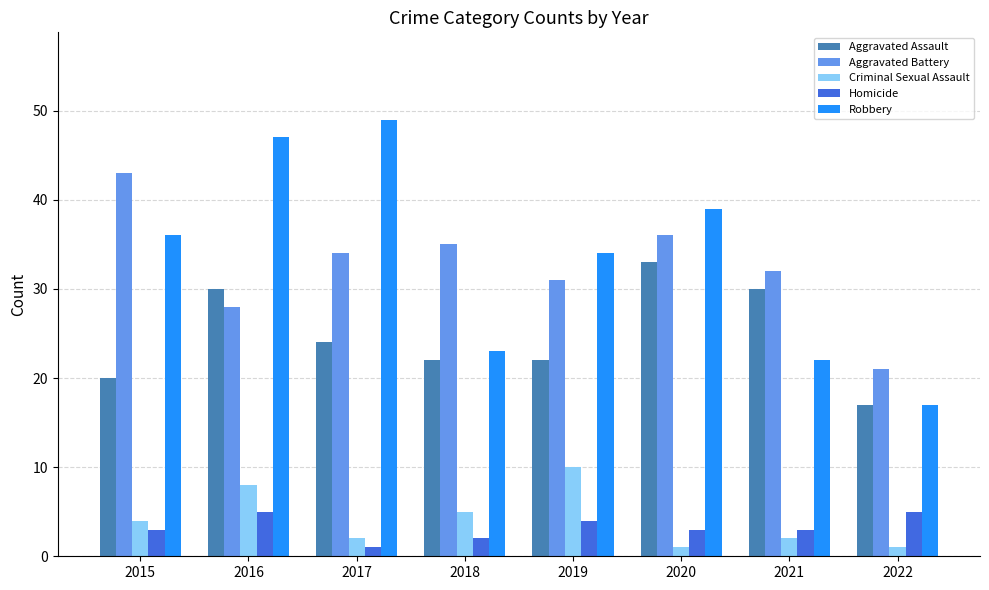

How many Criminal Sexual Assault values are between 2 and 8?

5